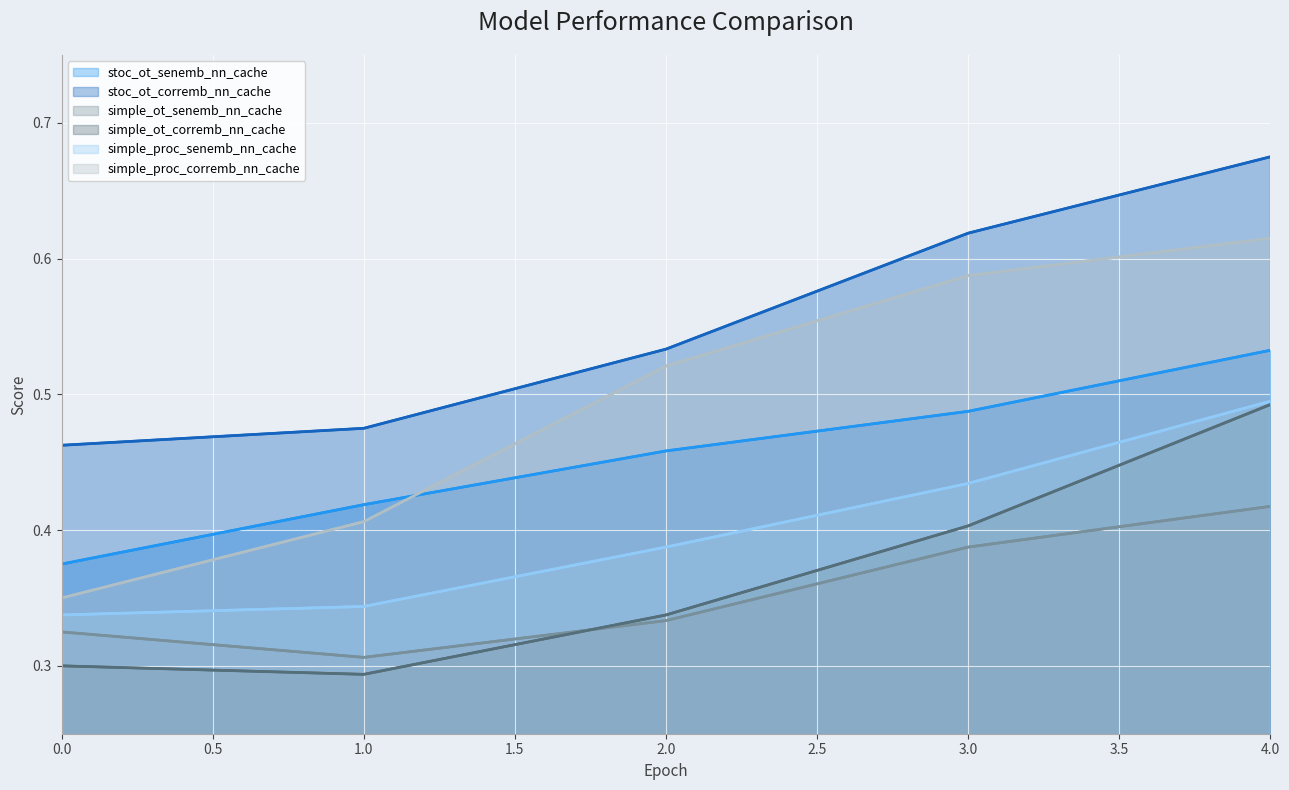

What are all the series names shown in the legend?

stoc_ot_senemb_nn_cache, stoc_ot_corremb_nn_cache, simple_ot_senemb_nn_cache, simple_ot_corremb_nn_cache, simple_proc_senemb_nn_cache, simple_proc_corremb_nn_cache